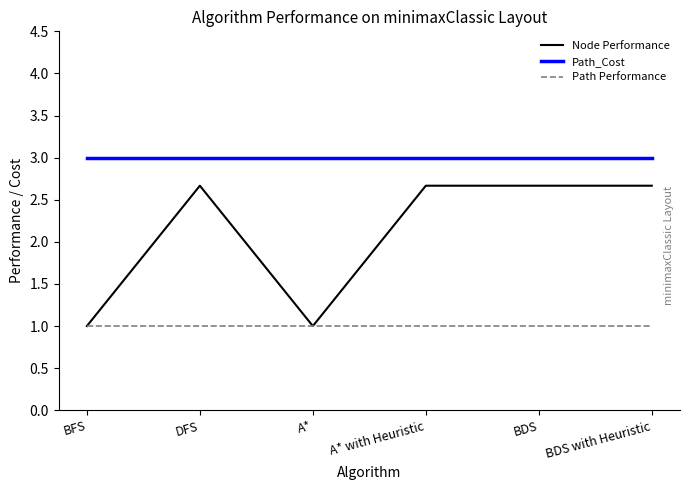

What position from the left is DFS?

2